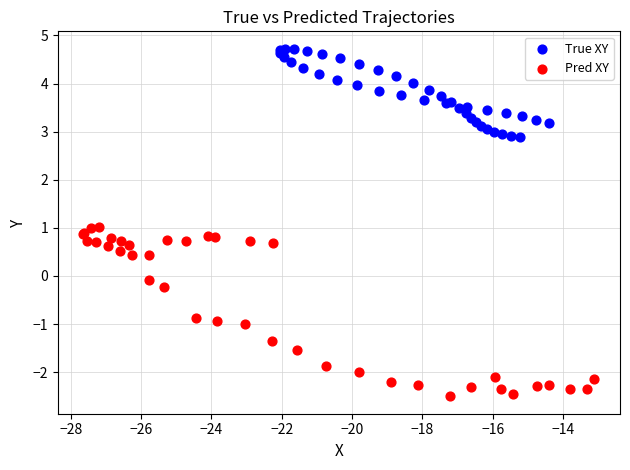

Which series contains the lowest Y value?

Pred XY